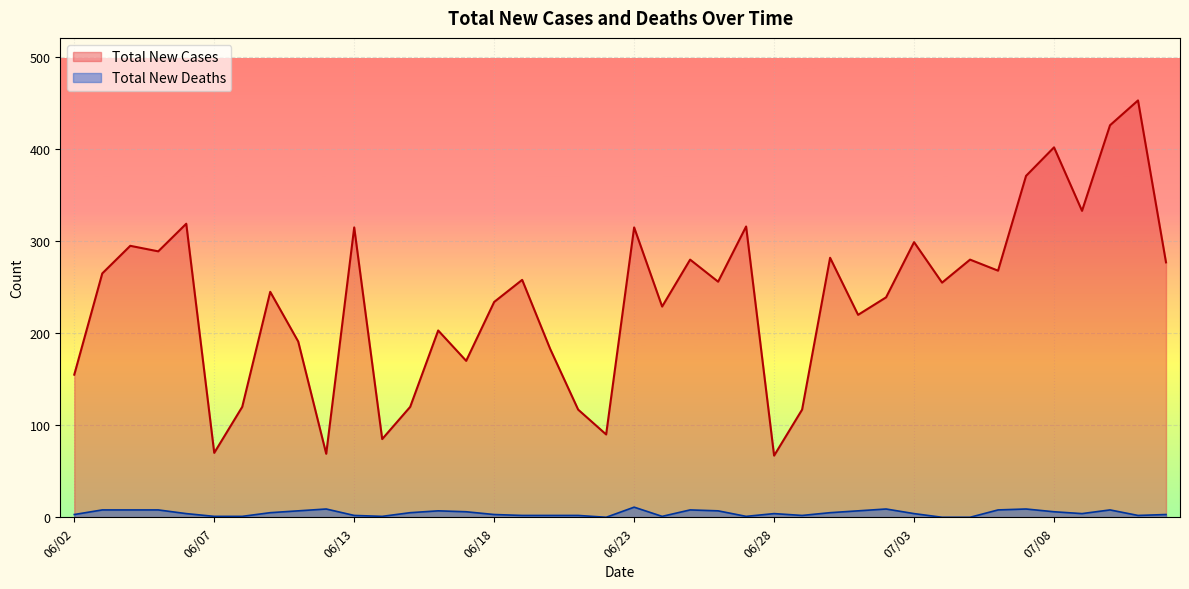

Which series has the largest total across all categories?

Total New Cases